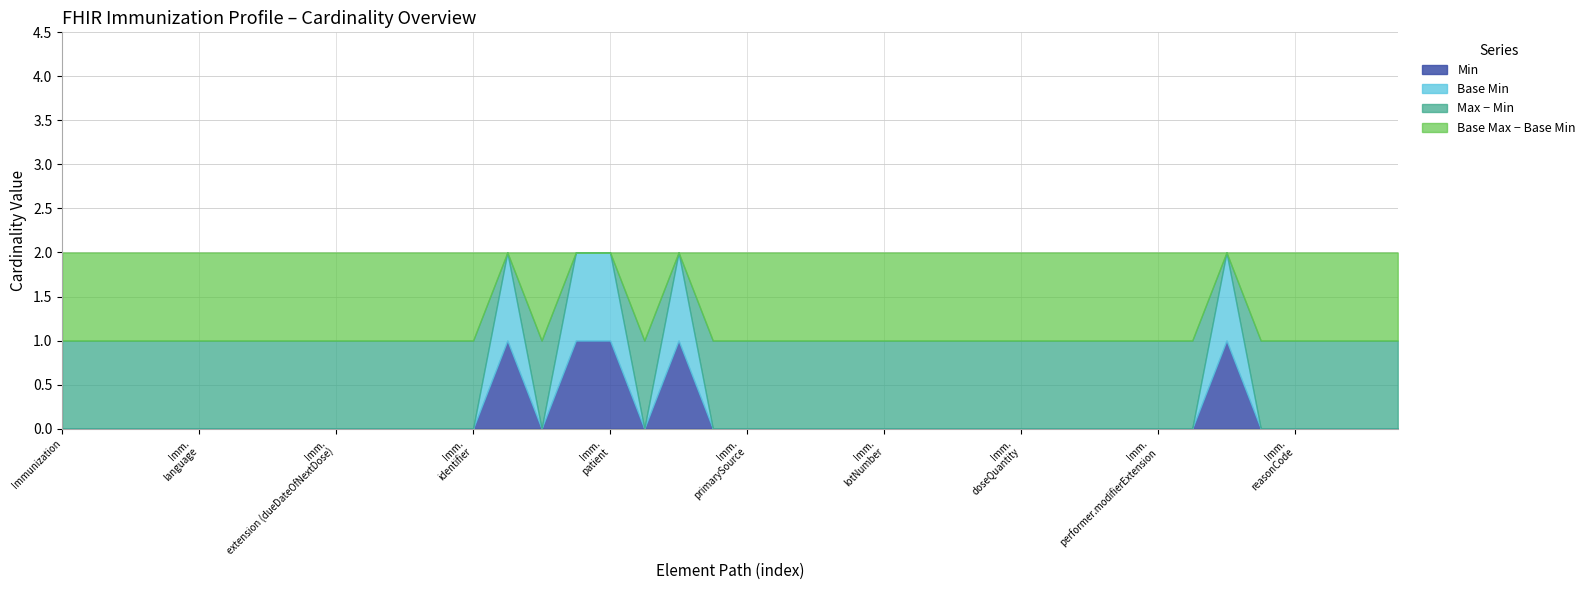

What is the difference between the highest and lowest values at Immunization.isSubpotent?

1